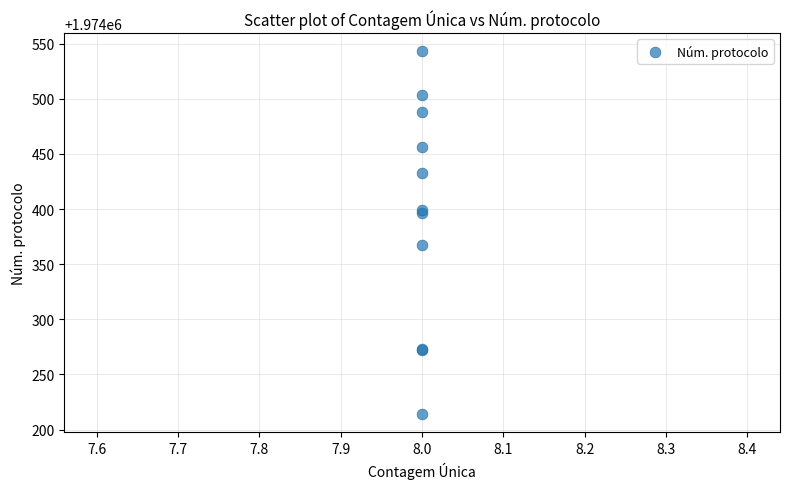

What Y value in the scatter plot is closest to 1974378?

1974367